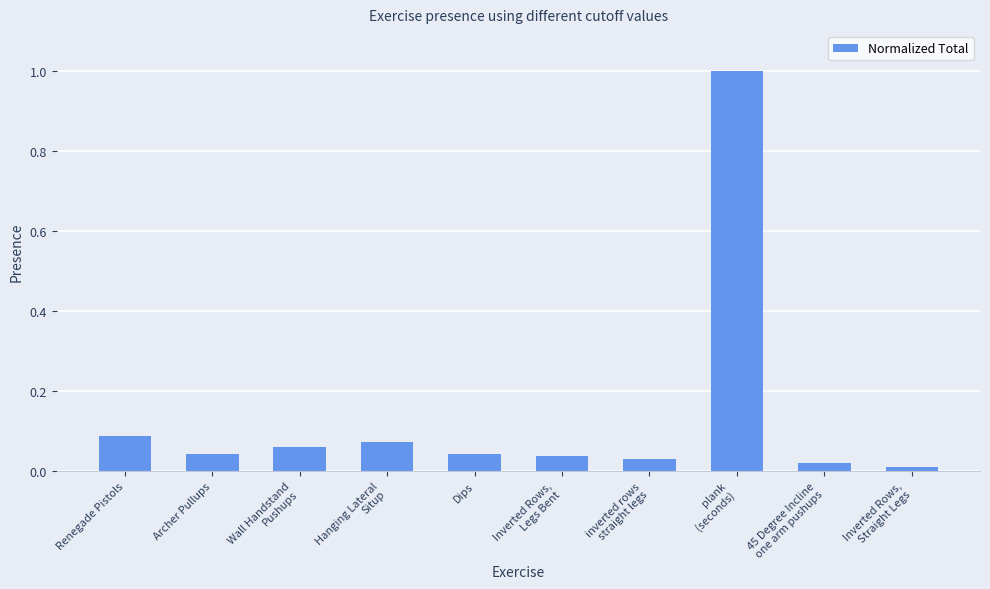

What is the difference between the maximum and minimum values?

1.0